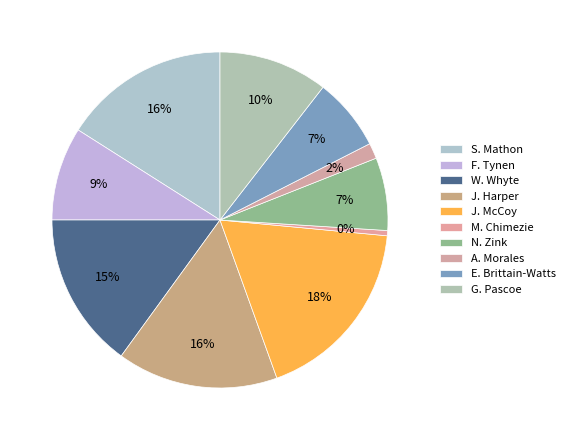

Does any single category account for the majority?

No